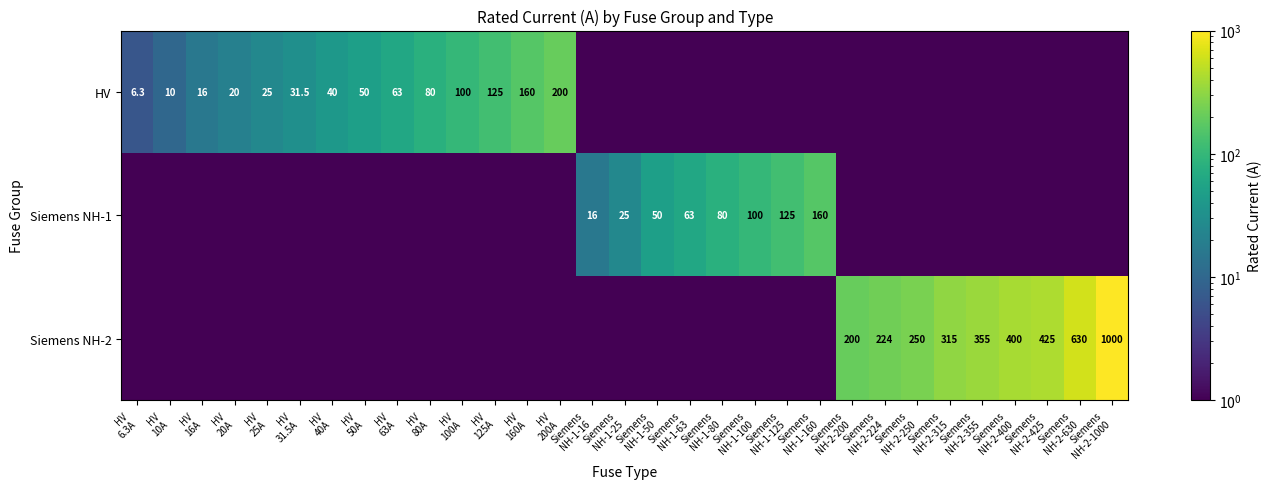

Is the value of Siemens NH-2 at Siemens NH-1-100 greater than the value of HV at HV 50A?

No